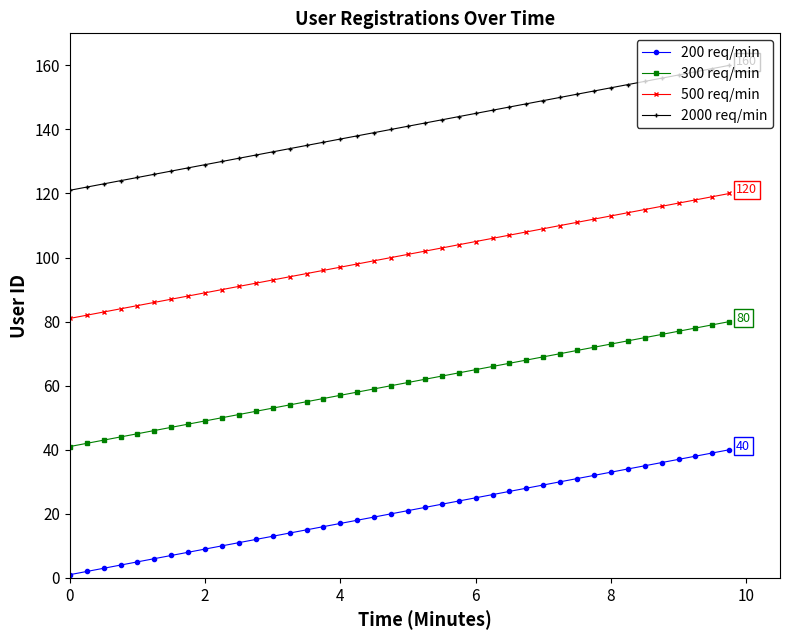

True or false: 300 req/min and 2000 req/min cross at least once.

False